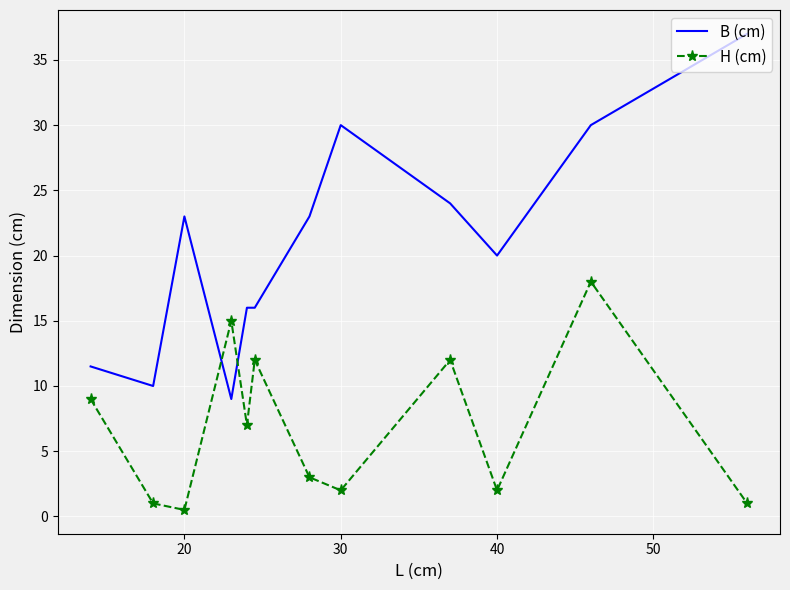

Which series has the largest total across all categories?

B (cm)